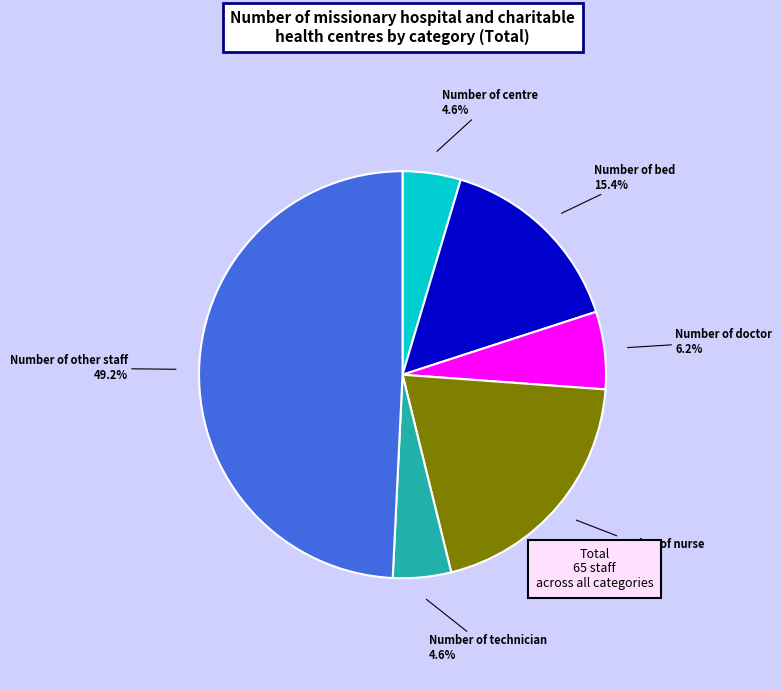

Is it true that Number of doctor is 1% of the pie?

False